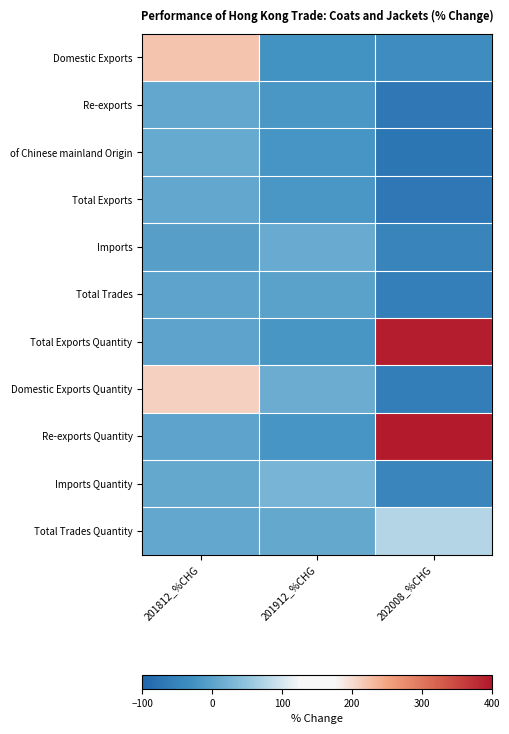

At which category is the sum across all series the highest?

201812_%CHG